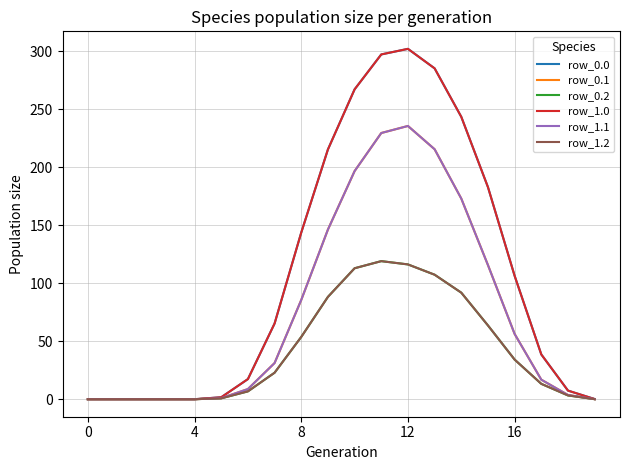

Is this an area chart (filled region under the line)?

No